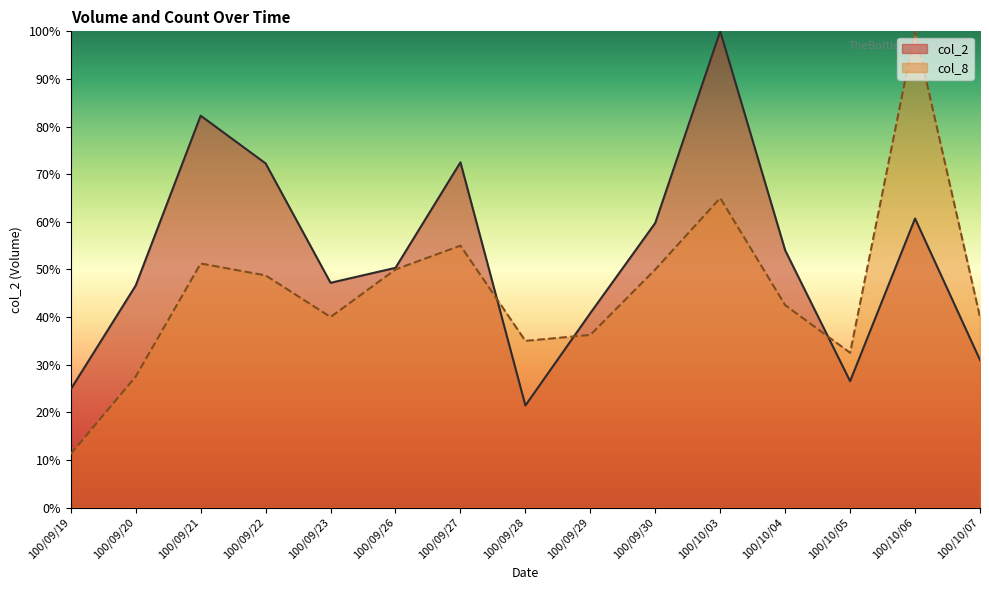

What is the label of the 1st point from the left?

100/09/19